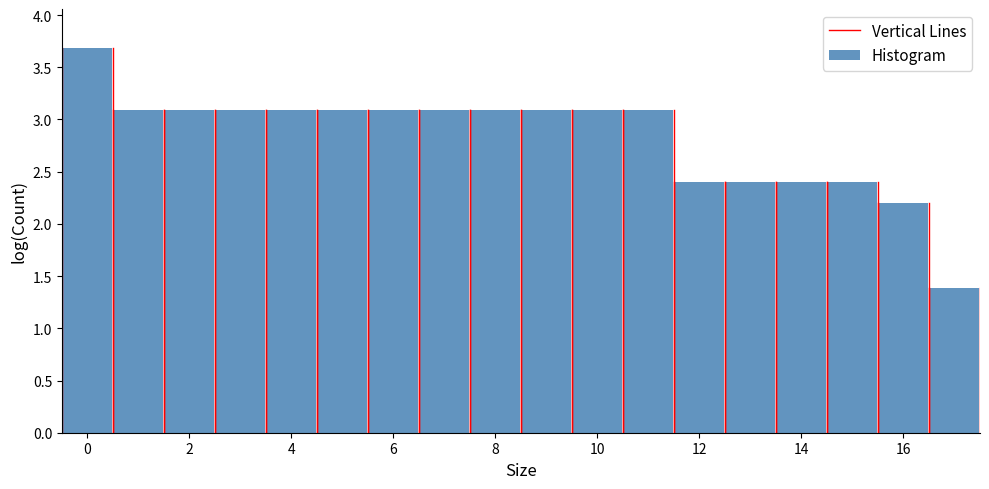

Reading left to right, transcribe this chart: for each bar, give the range it covers on the x-axis and its height. Neither the bar edges nor the heights are printed on the chart, so give them approximately, as read against the axes.

-0.5 to 0.5: 3.7
0.5 to 1.5: 3.1
1.5 to 2.5: 3.1
2.5 to 3.5: 3.1
3.5 to 4.5: 3.1
4.5 to 5.5: 3.1
5.5 to 6.5: 3.1
6.5 to 7.5: 3.1
7.5 to 8.5: 3.1
8.5 to 9.5: 3.1
9.5 to 10.5: 3.1
10.5 to 11.5: 3.1
11.5 to 12.5: 2.4
12.5 to 13.5: 2.4
13.5 to 14.5: 2.4
14.5 to 15.5: 2.4
15.5 to 16.5: 2.2
16.5 to 17.5: 1.4